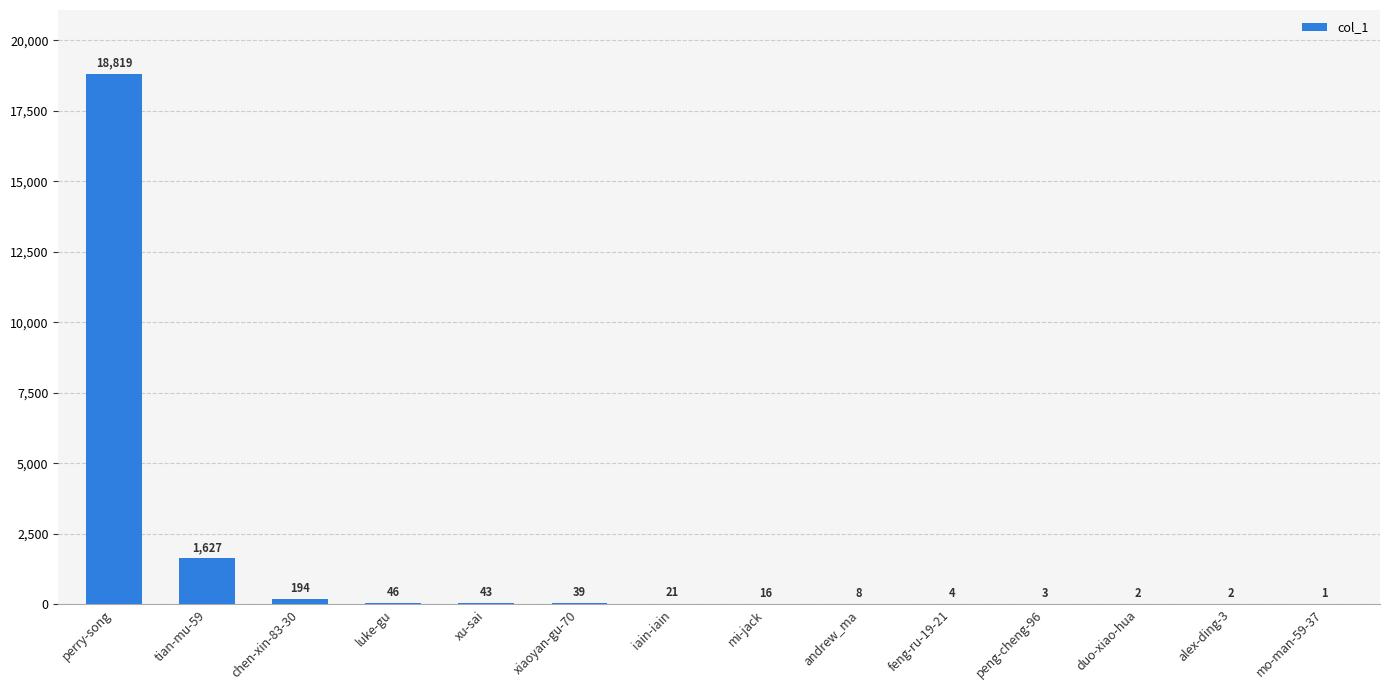

Which has a higher value, perry-song or iain-iain?

perry-song